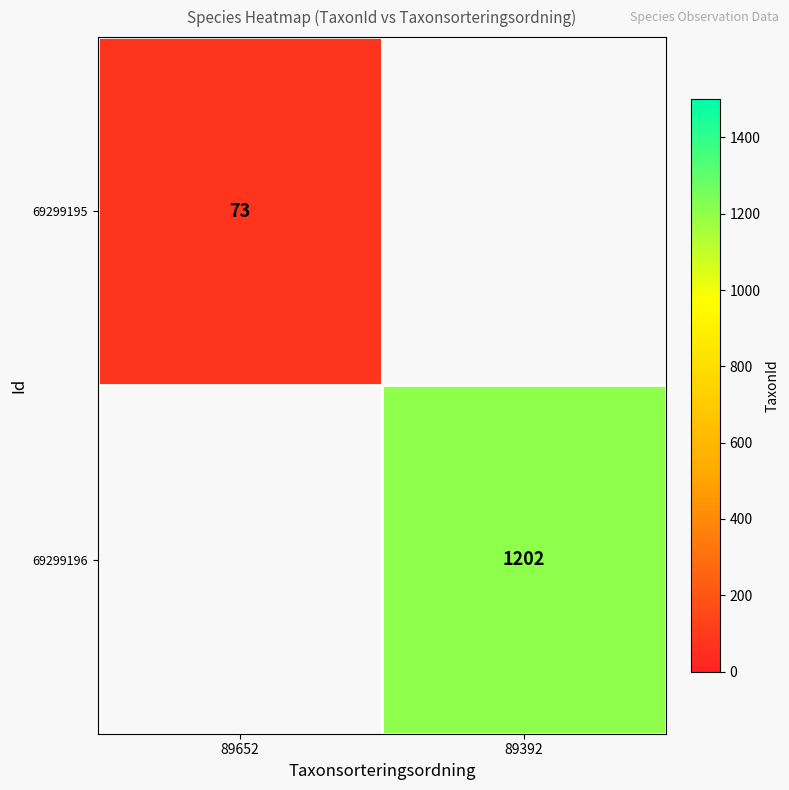

Is it true that 69299196 equals 1202 at 89392?

True